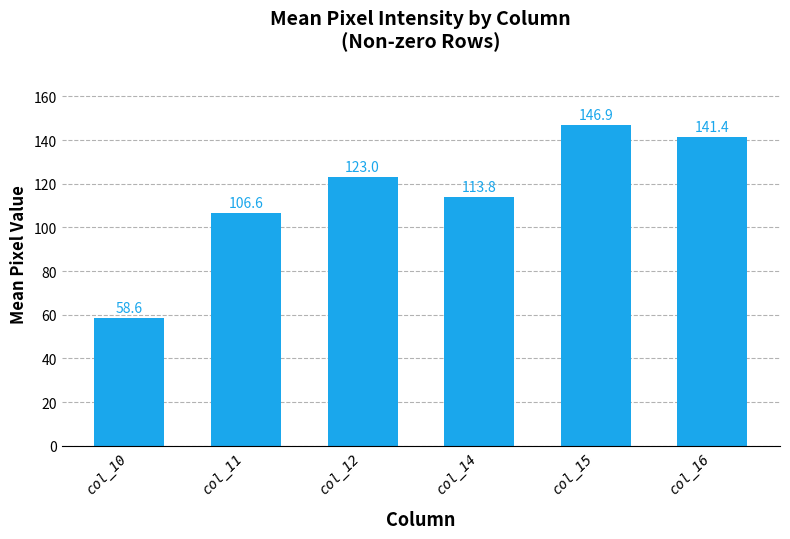

What is the difference between the second highest and minimum values?

82.8